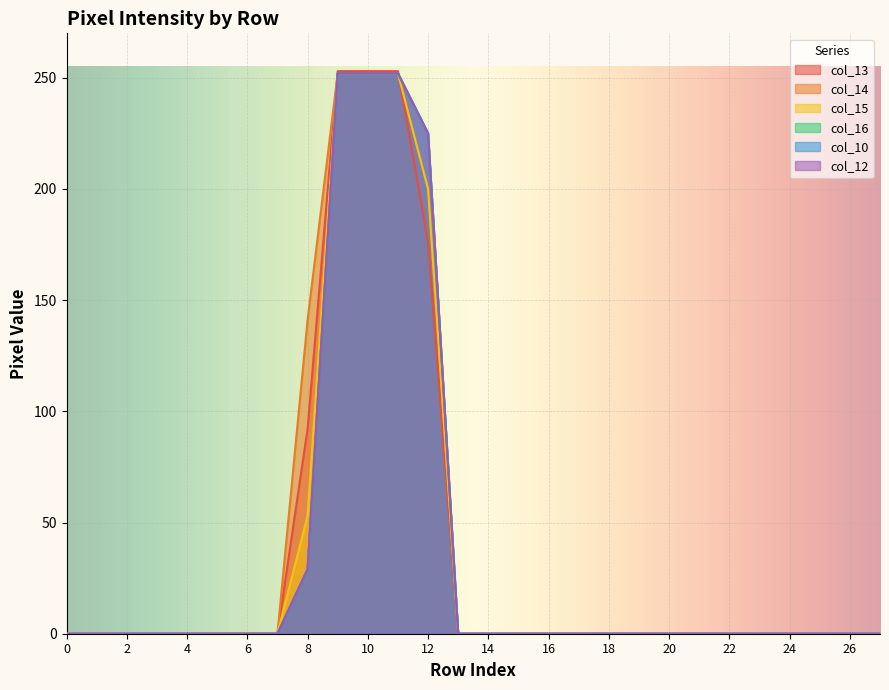

Reading left to right, transcribe all the data shown in this chart.

col_13: 0=0	1=0	2=0	3=0	4=0	5=0	6=0	7=0	8=92	9=253	10=253	11=253	12=176	13=0	14=0	15=0	16=0	17=0	18=0	19=0	20=0	21=0	22=0	23=0	24=0	25=0	26=0	27=0
col_14: 0=0	1=0	2=0	3=0	4=0	5=0	6=0	7=0	8=141	9=252	10=252	11=252	12=200	13=0	14=0	15=0	16=0	17=0	18=0	19=0	20=0	21=0	22=0	23=0	24=0	25=0	26=0	27=0
col_15: 0=0	1=0	2=0	3=0	4=0	5=0	6=0	7=0	8=53	9=252	10=252	11=252	12=200	13=0	14=0	15=0	16=0	17=0	18=0	19=0	20=0	21=0	22=0	23=0	24=0	25=0	26=0	27=0
col_16: 0=0	1=0	2=0	3=0	4=0	5=0	6=0	7=0	8=29	9=252	10=252	11=252	12=225	13=0	14=0	15=0	16=0	17=0	18=0	19=0	20=0	21=0	22=0	23=0	24=0	25=0	26=0	27=0
col_10: 0=0	1=0	2=0	3=0	4=0	5=0	6=0	7=0	8=29	9=252	10=252	11=252	12=225	13=0	14=0	15=0	16=0	17=0	18=0	19=0	20=0	21=0	22=0	23=0	24=0	25=0	26=0	27=0
col_12: 0=0	1=0	2=0	3=0	4=0	5=0	6=0	7=0	8=29	9=252	10=252	11=252	12=225	13=0	14=0	15=0	16=0	17=0	18=0	19=0	20=0	21=0	22=0	23=0	24=0	25=0	26=0	27=0